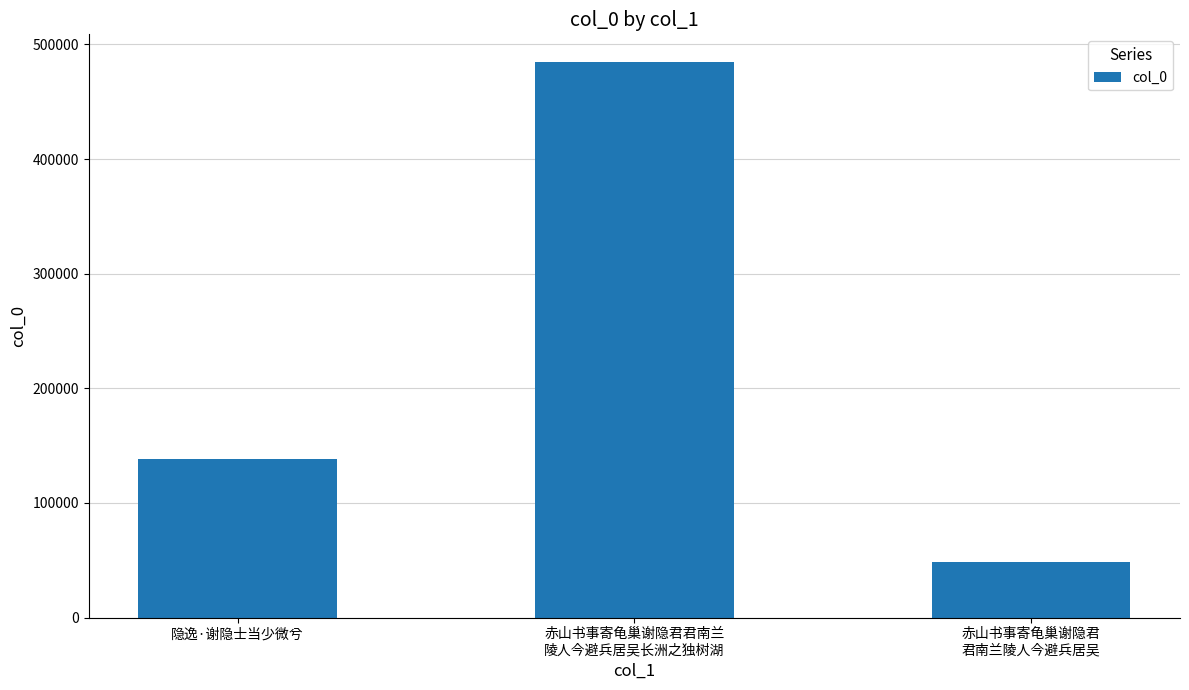

Count the number of data series in this chart.

1